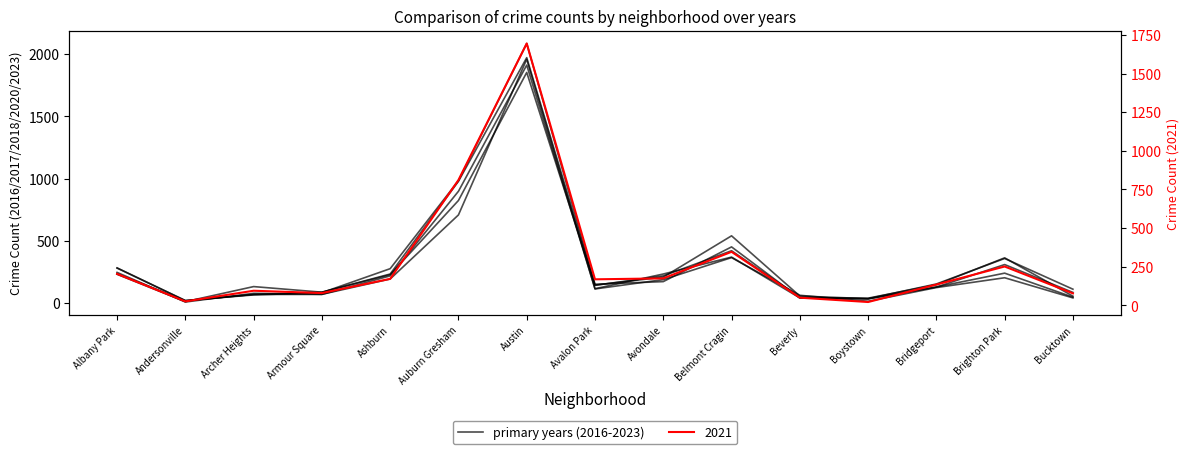

Reading left to right, transcribe all the data shown in this chart.

2023: 231	11	132	87	228	824	1853	144	208	540	56	35	153	358	111
2017: 235	17	69	87	233	978	1972	142	218	420	46	33	128	309	85
2016: 282	20	65	83	276	983	2086	151	172	451	40	39	147	363	55
2018: 281	19	69	69	218	898	1912	115	233	369	41	34	129	240	47
2020: 246	8	78	70	193	708	1959	113	188	365	62	14	124	203	41
2021: 203	25	94	79	171	811	1695	168	174	346	49	21	134	251	77